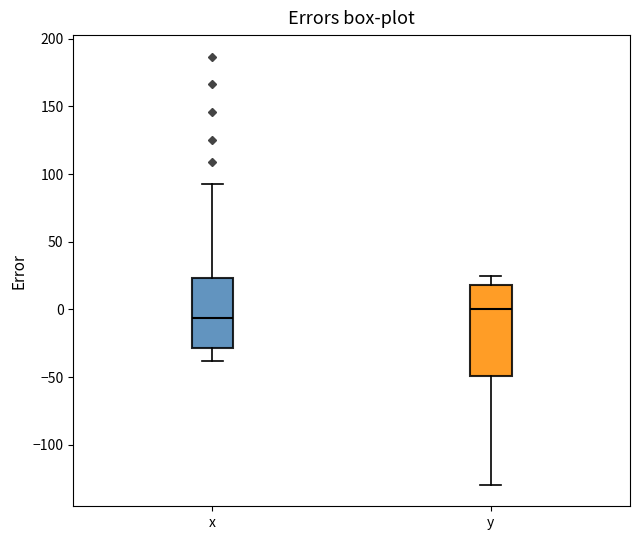

Reading left to right, transcribe this box plot: for each box, give where its median line is, the range the box spans, and where its two whiskers end, as read against the y-axis. The values are not printed on the chart, so give them approximately, as read against the axis.

x: median -5, box -30 to 25, whiskers -40 to 95
y: median 0, box -50 to 20, whiskers -130 to 25